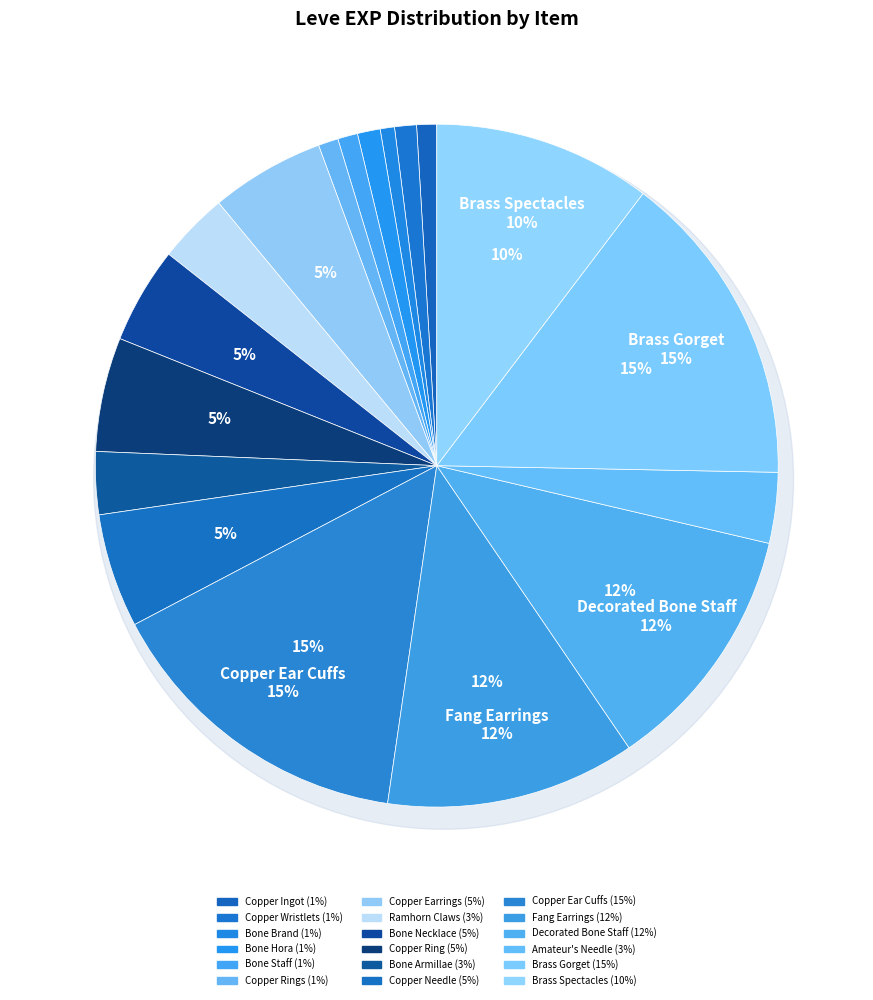

What is the ratio of the value at Bone Staff to the value at Fang Earrings?

0.1